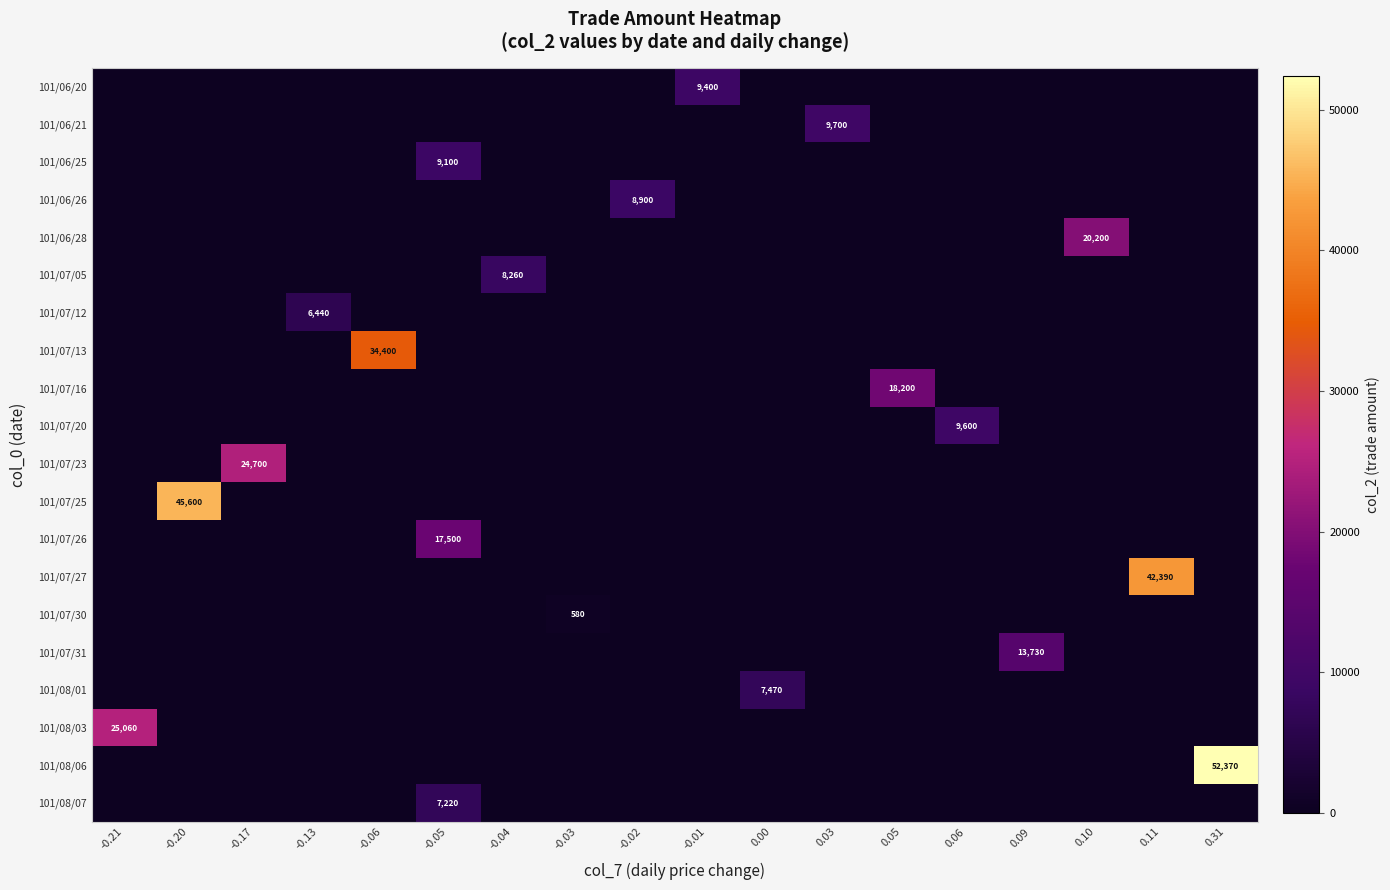

Which series has the largest total across all categories?

101/08/06